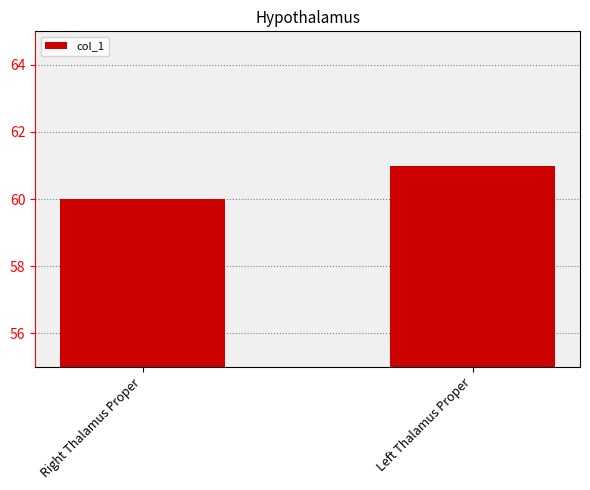

What is the sum of the values at Right Thalamus Proper and Left Thalamus Proper?

121